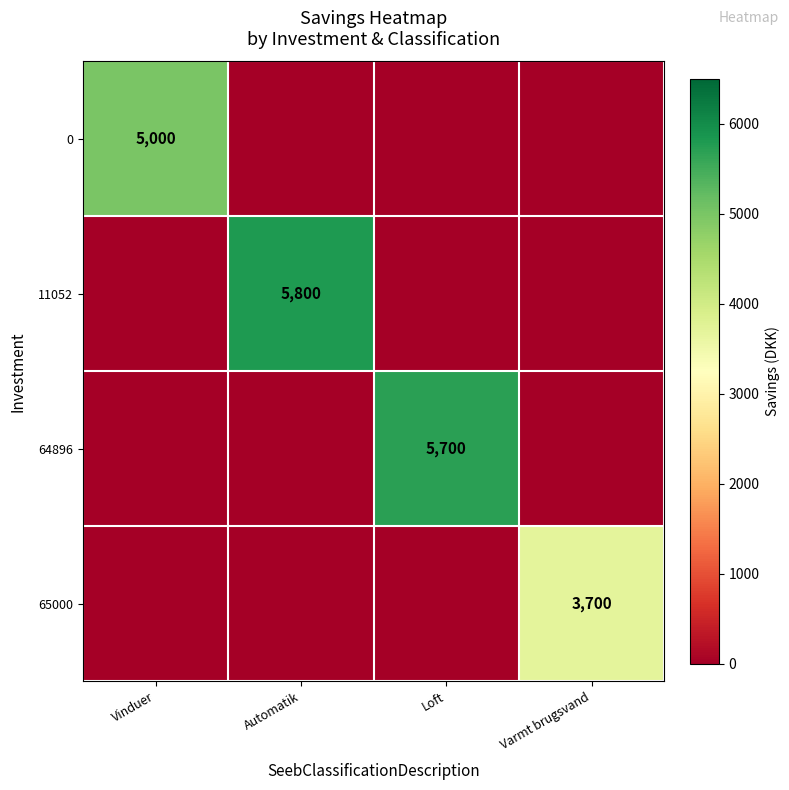

Between Vinduer and Loft, which is larger?

Vinduer